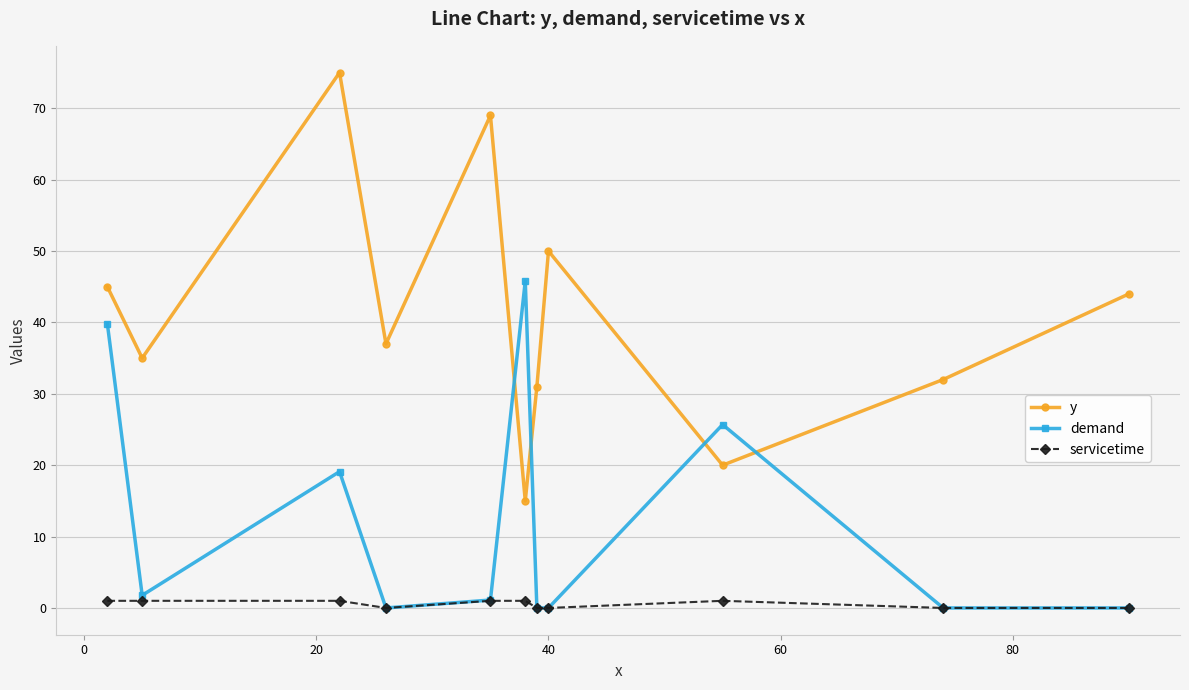

At how many categories does at least one series exceed 8?

11